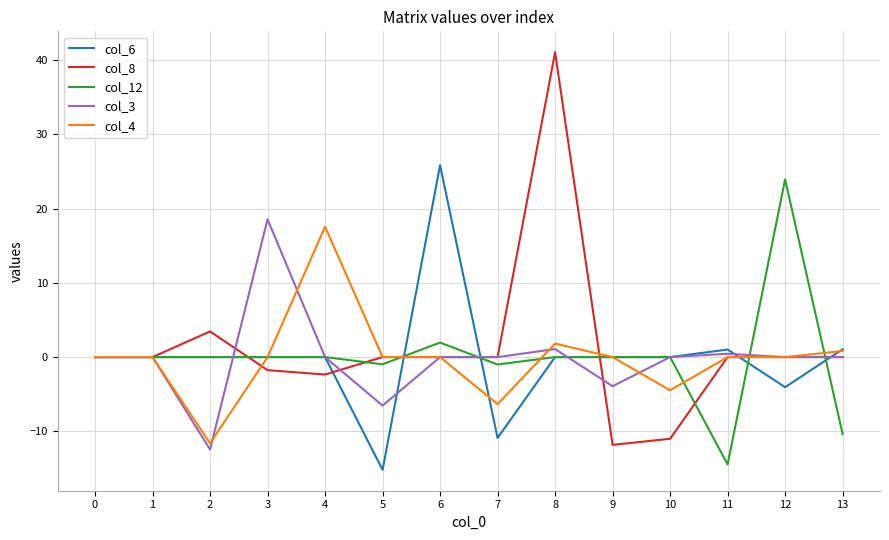

What is the maximum value for col_3?

18.6